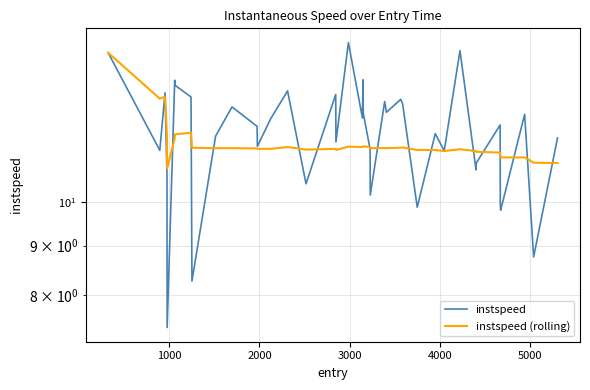

What is the value of the instspeed (rolling) point at the 19th from the left?

11.4